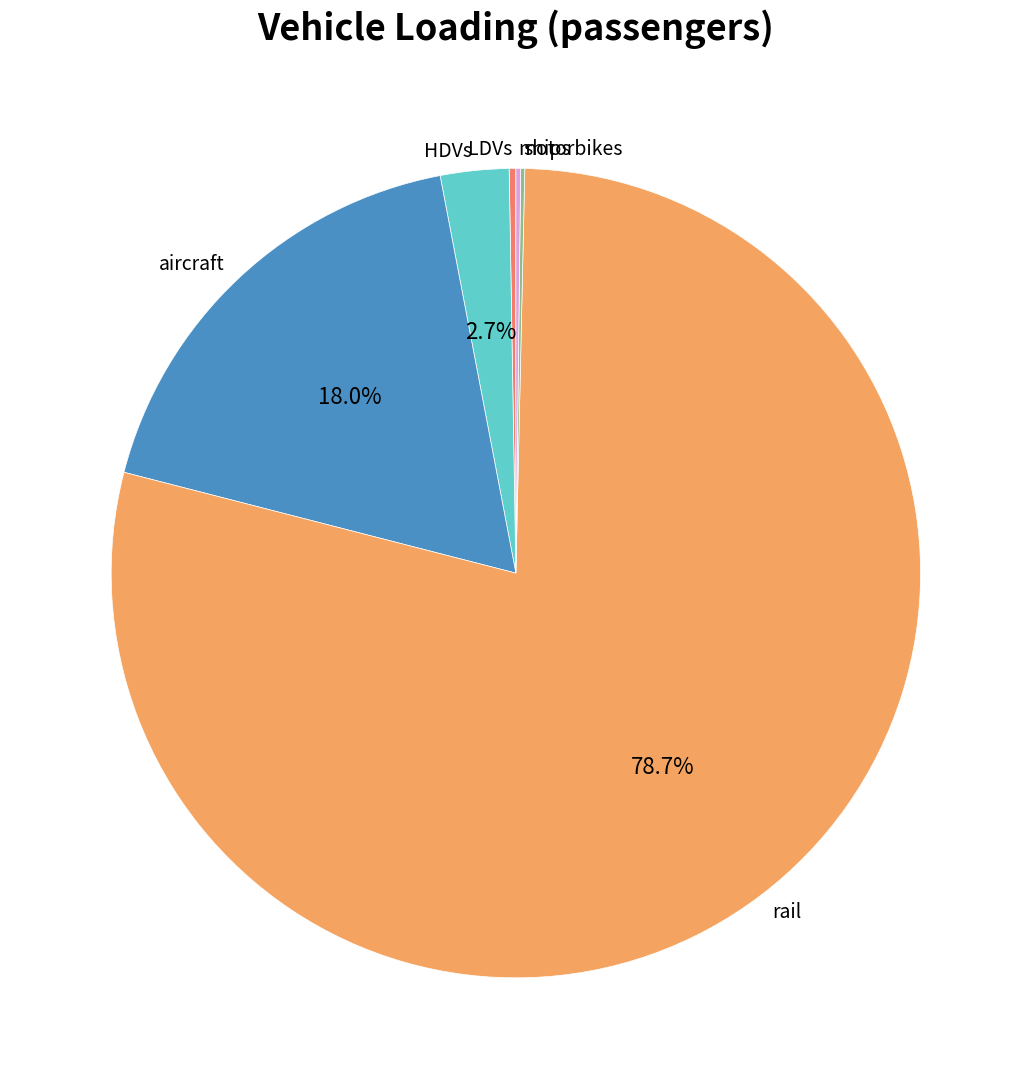

To the nearest percent, what is the average slice percentage?

17%